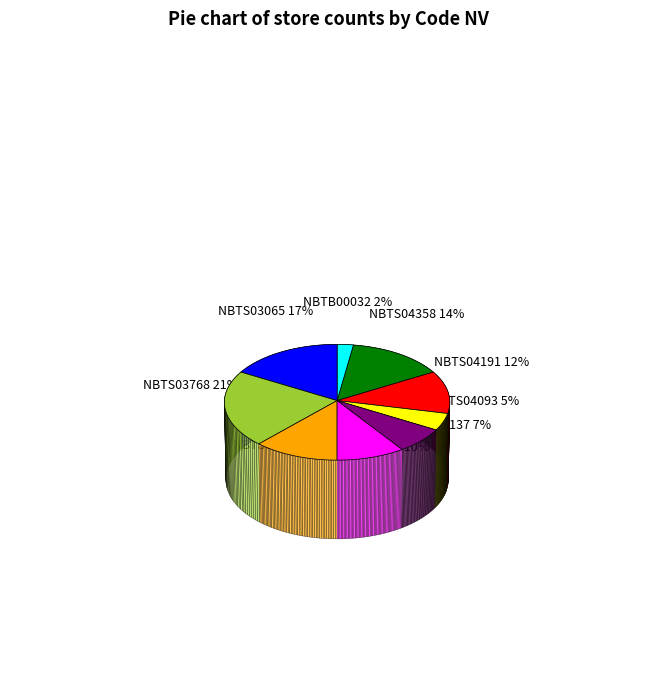

Does any single category account for the majority?

No